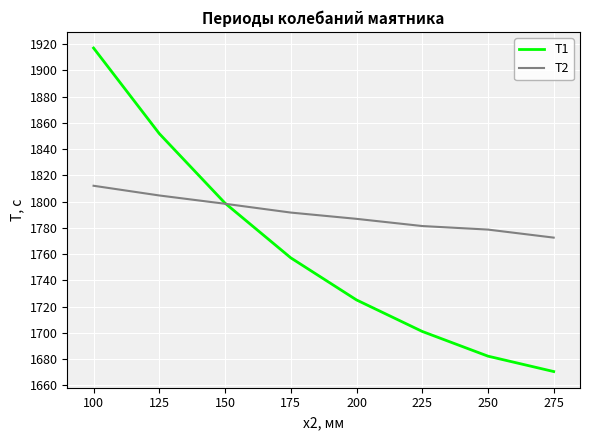

What is the minimum value for T1?

1670.5